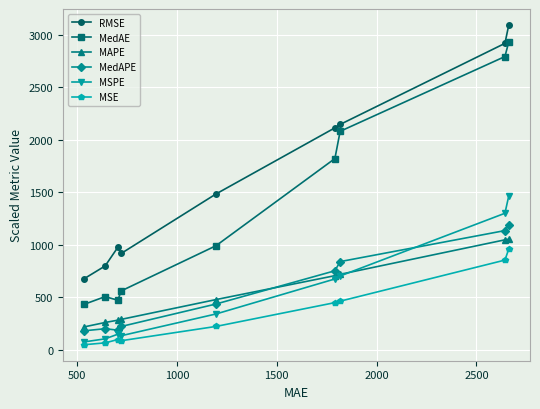

How many lines are shown in the chart?

6